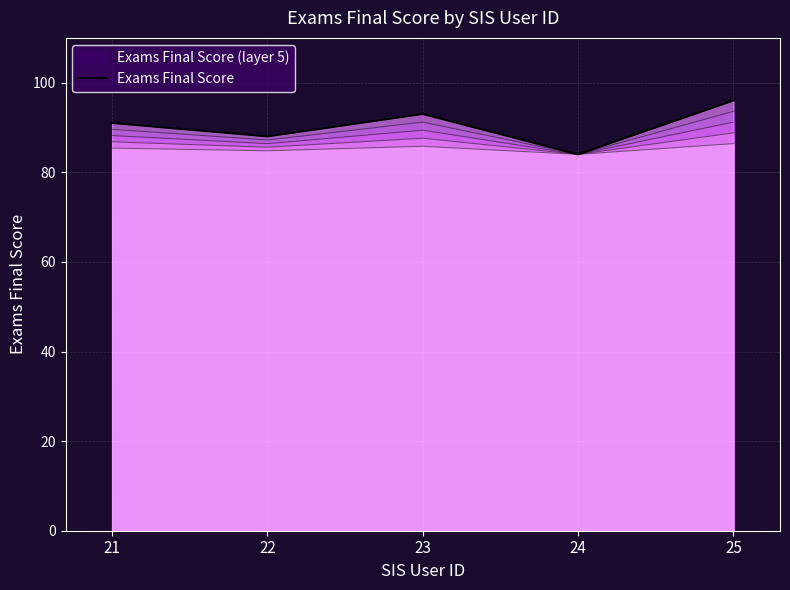

Reading left to right, what are all the values shown in this chart?

21=91	22=88	23=93	24=84	25=96